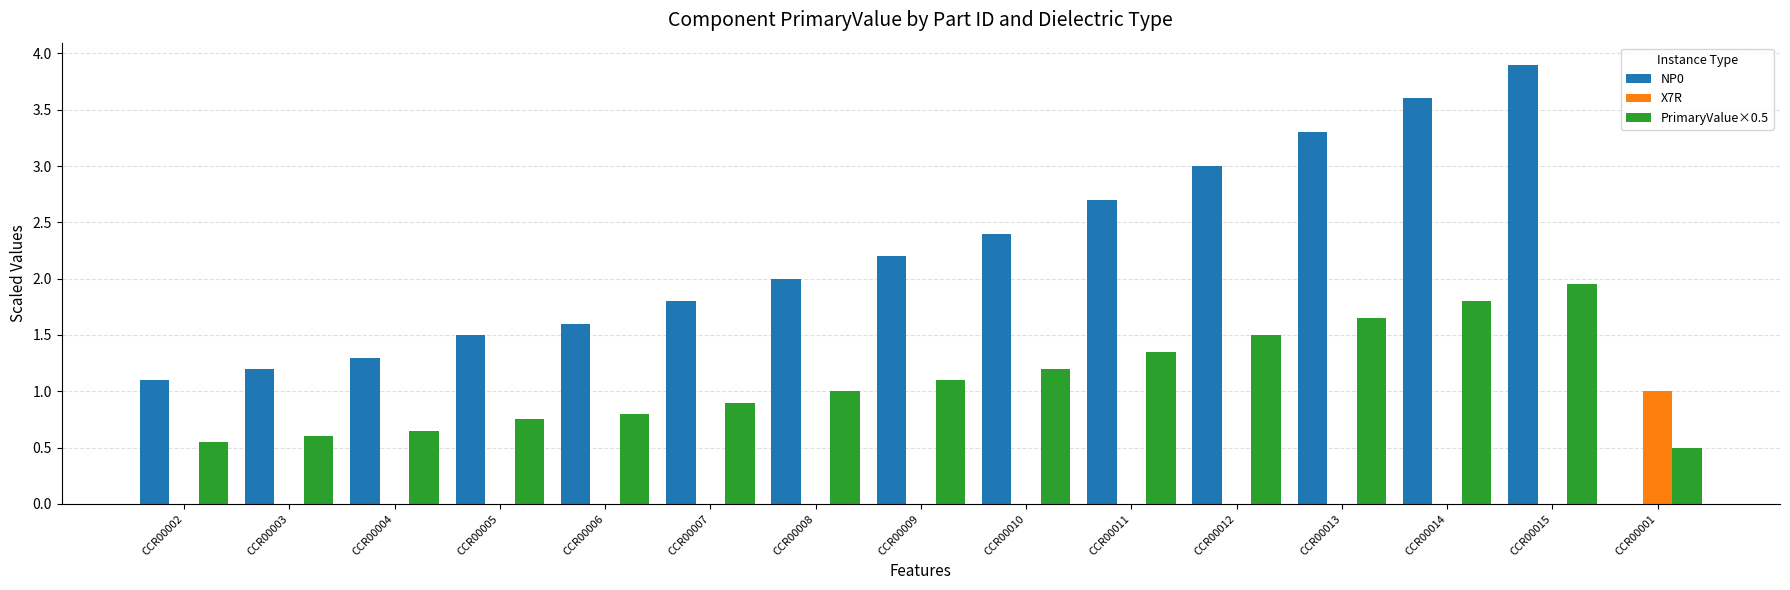

What is the average value of the X7R series?

0.1